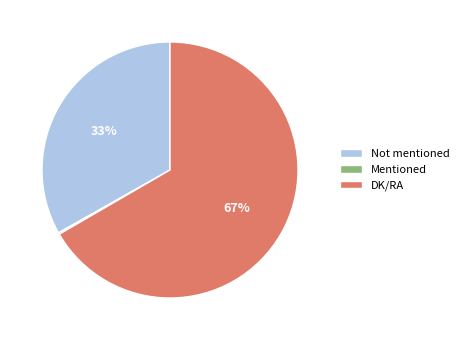

Is it true that Not mentioned is 33% of the pie?

True